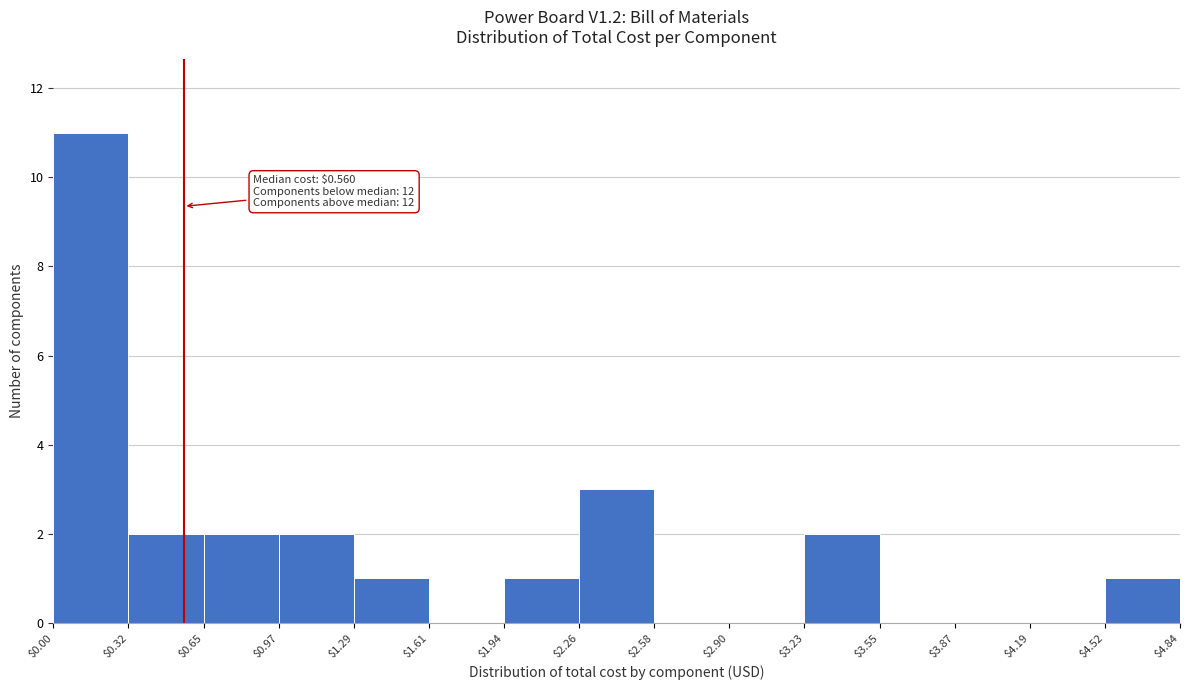

Which range on the x-axis has the tallest bar?

$0.00 to $0.32